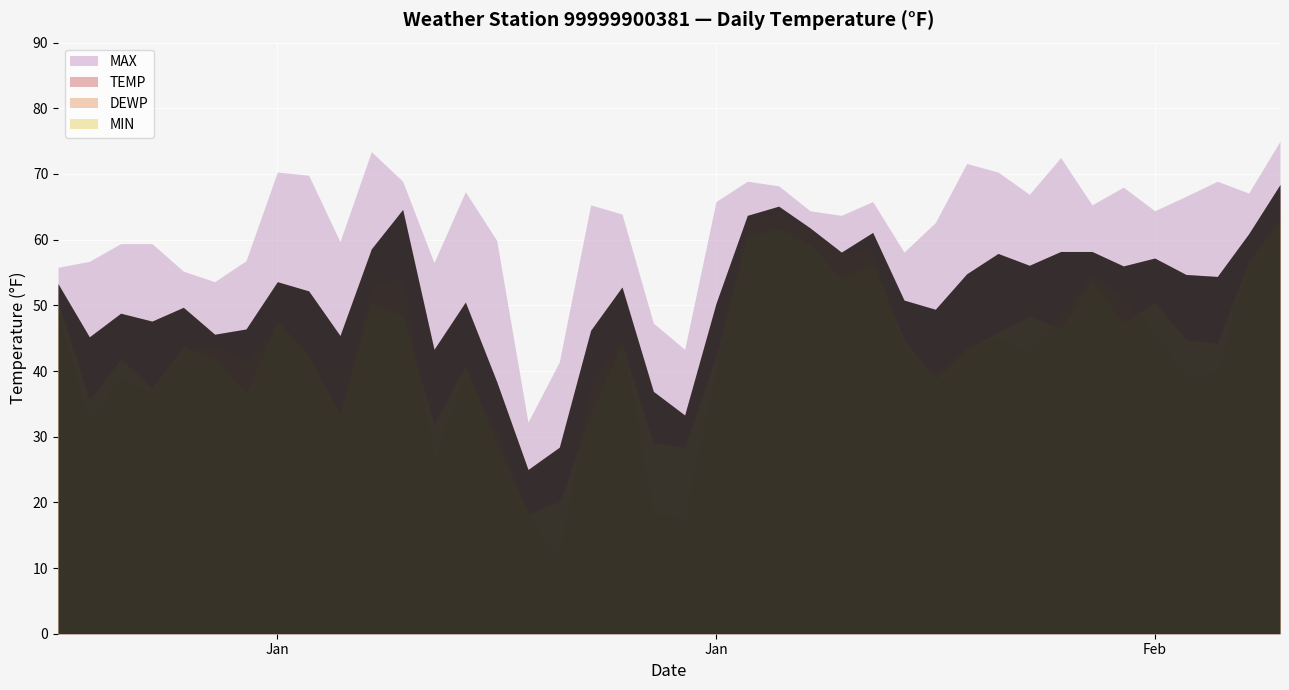

The MAX series shows 44.1 at 2024-01-27. True or false?

False